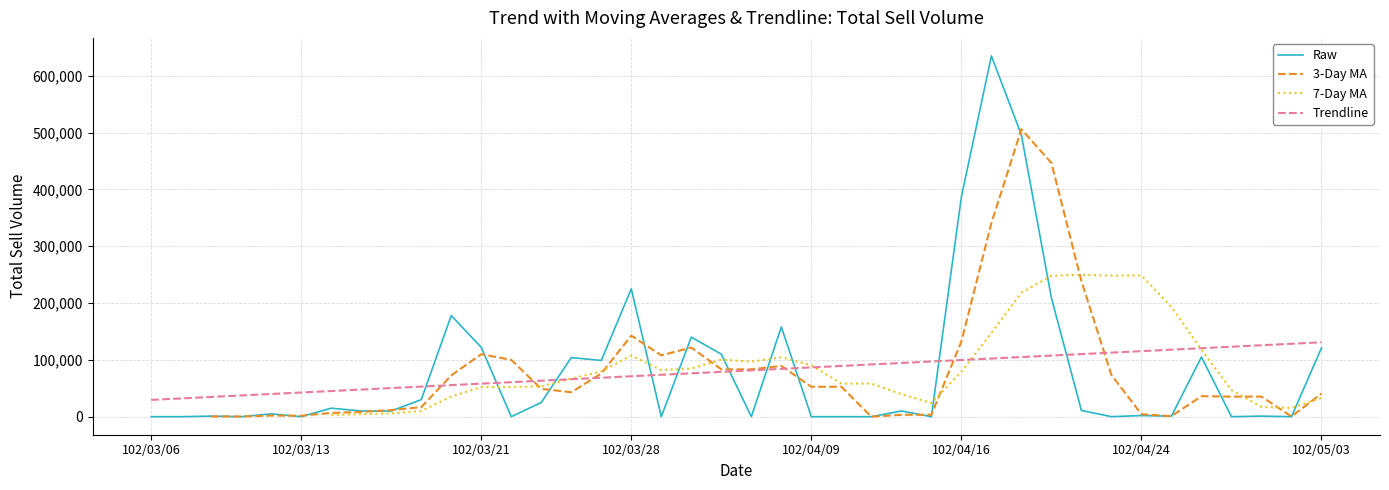

Is the value of Raw at 29 greater than the value of Trendline at 29?

Yes